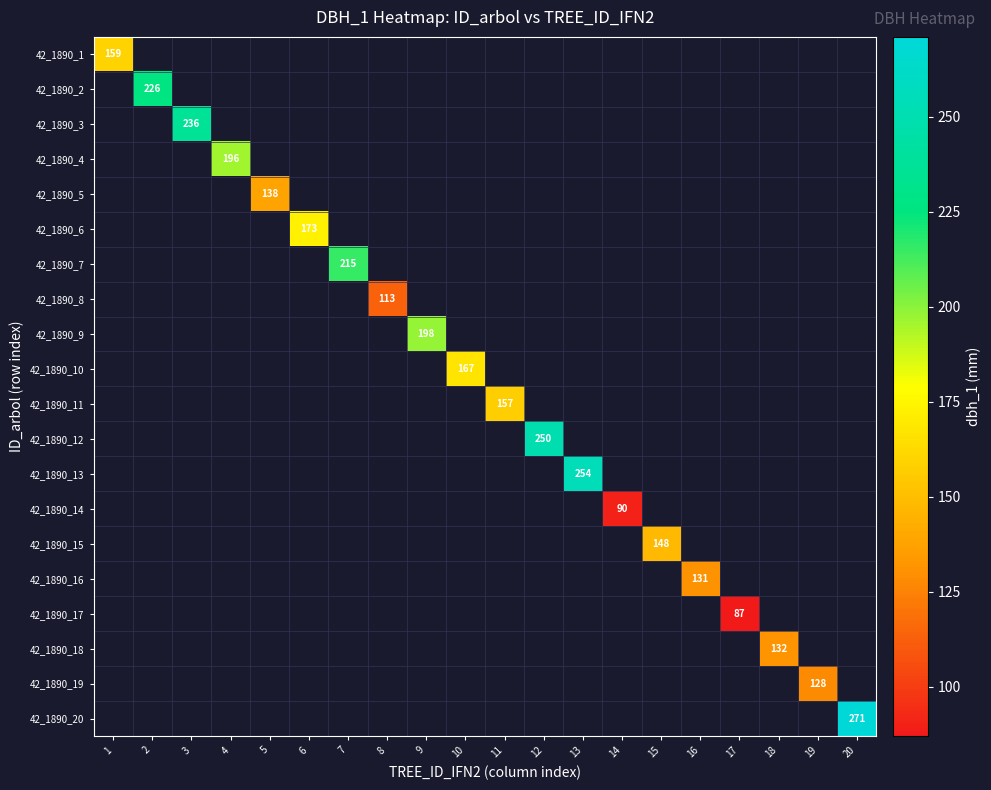

List the labels in order of 42_1890_2 value, largest first.

1, 2, 3, 4, 5, 6, 7, 8, 9, 10, 11, 12, 13, 14, 15, 16, 17, 18, 19, 20